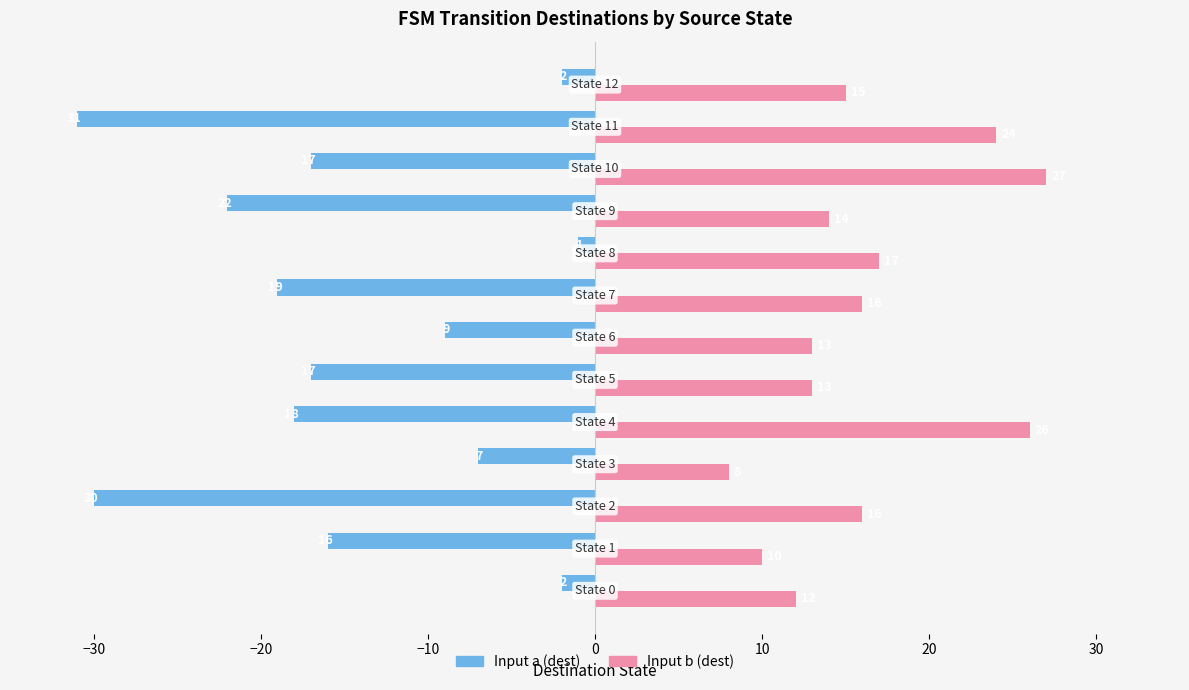

Rank the series by their maximum value, from highest to lowest.

Input b (dest), Input a (dest)